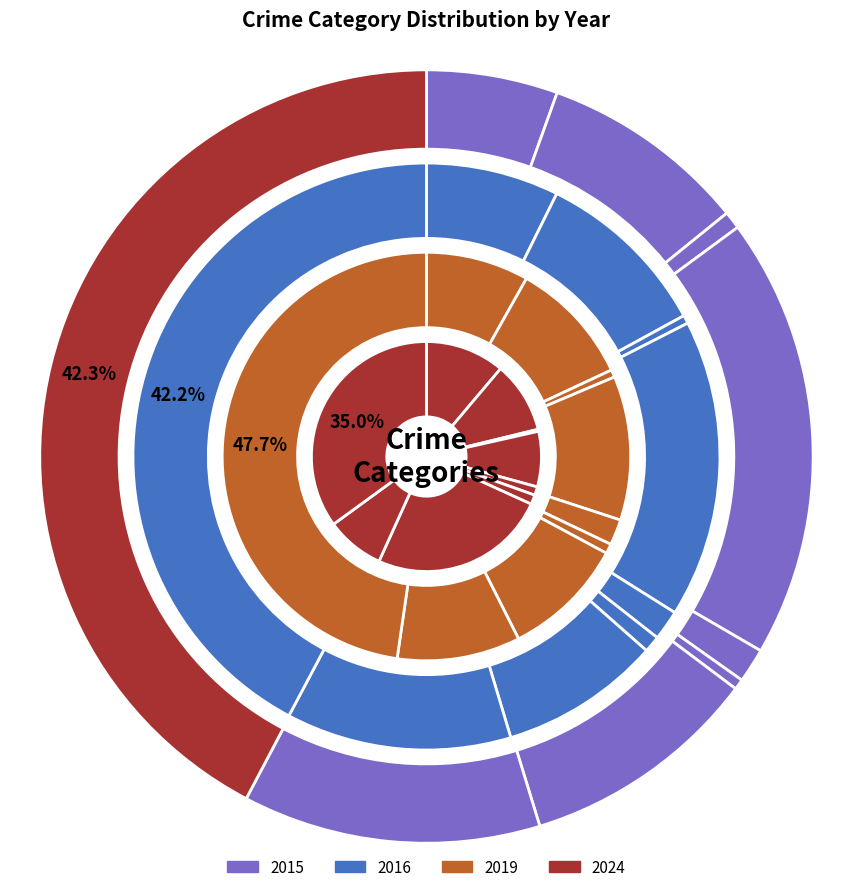

True or false: 8 accounts for 48% of the total.

False